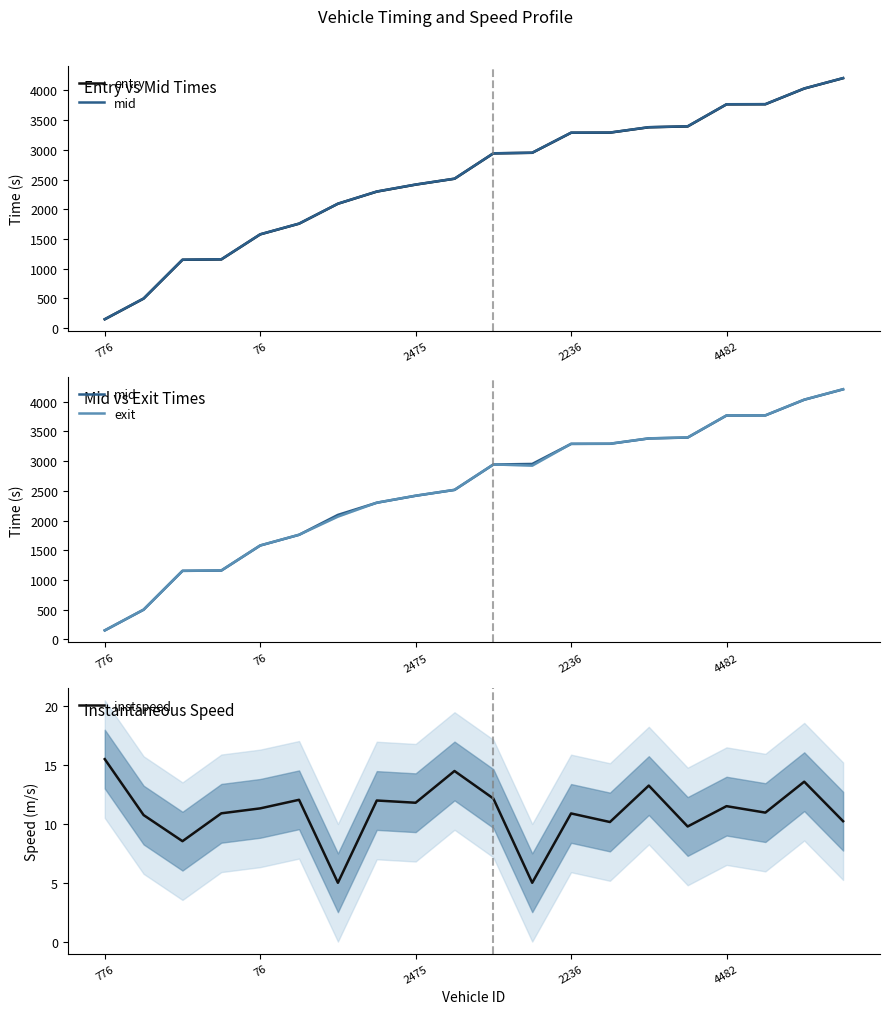

At how many categories does at least one series exceed 3140?

8